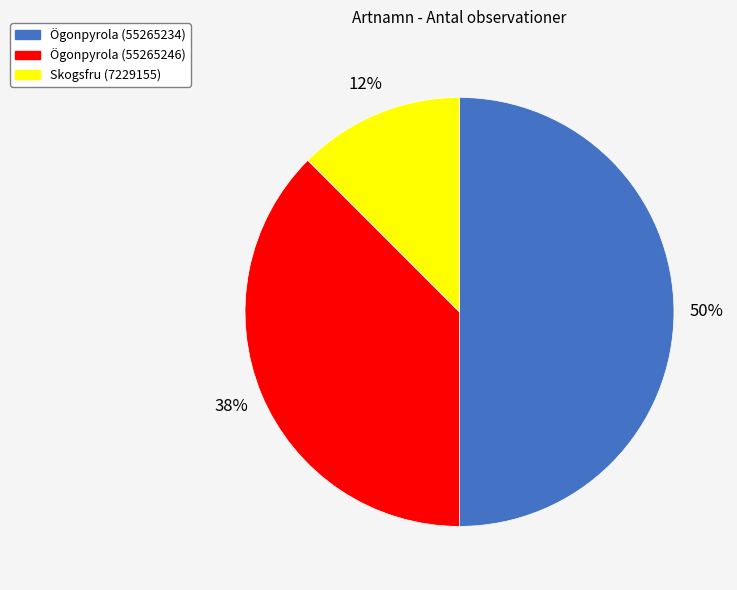

Rank the categories by value from highest to lowest.

Ögonpyrola (55265234), Ögonpyrola (55265246), Skogsfru (7229155)